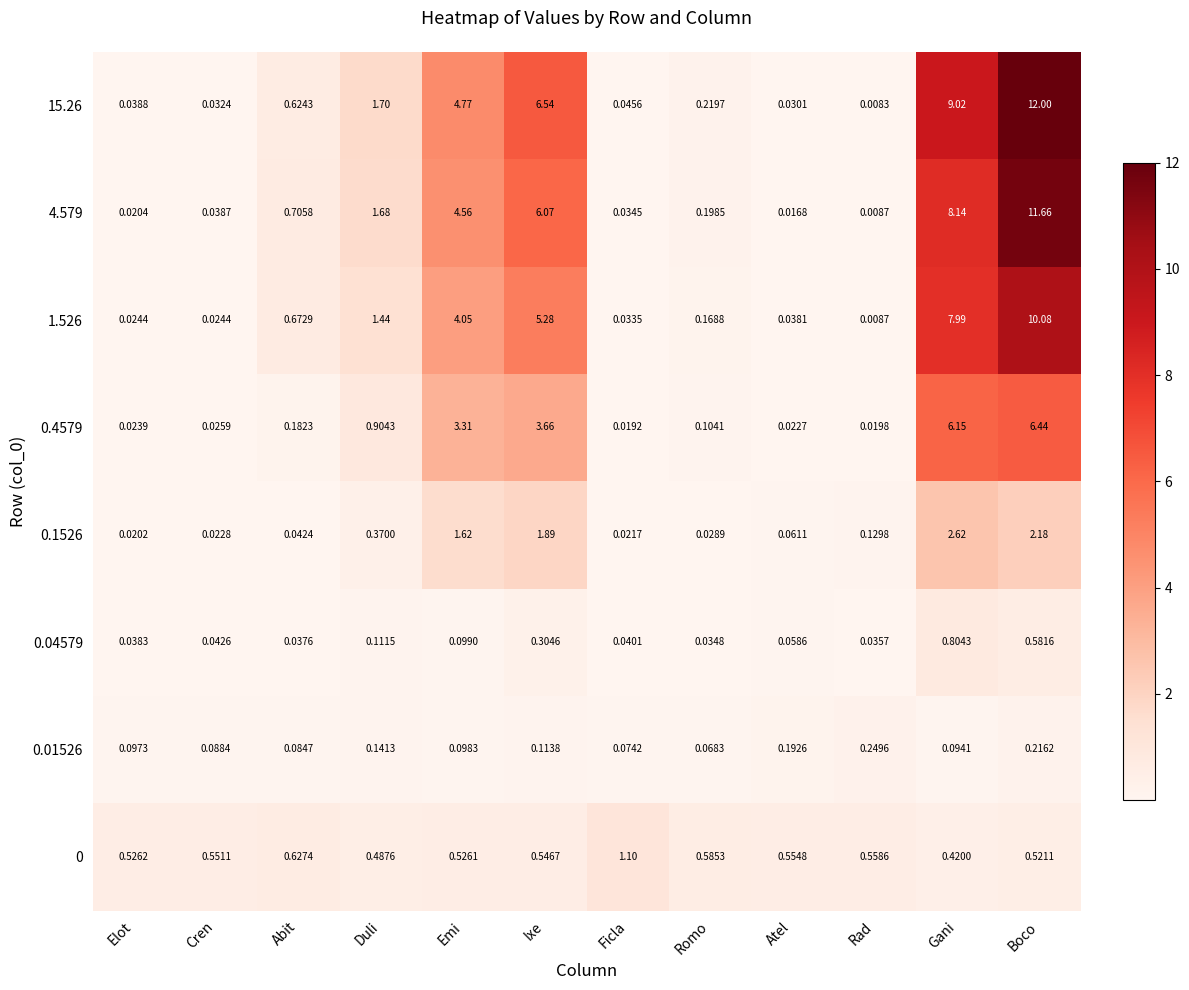

Which series changed the most between Atel and Boco?

15.26